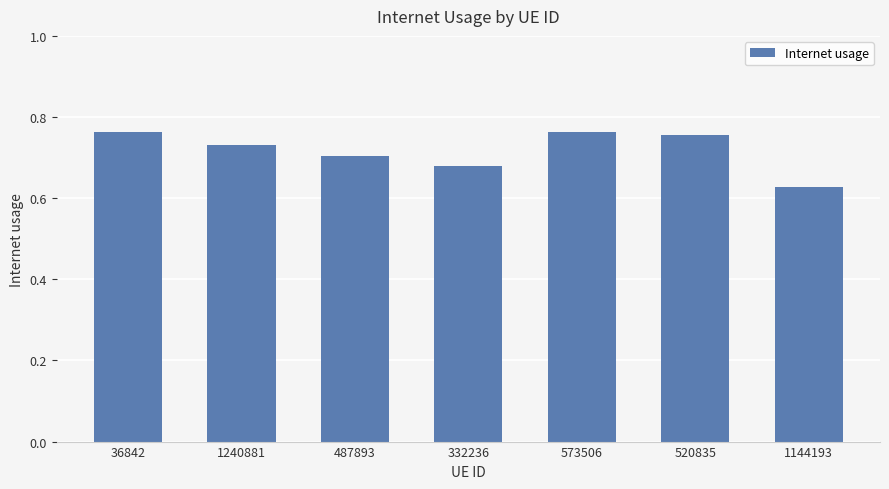

What is the sum of the values at 573506 and 1240881?

1.5